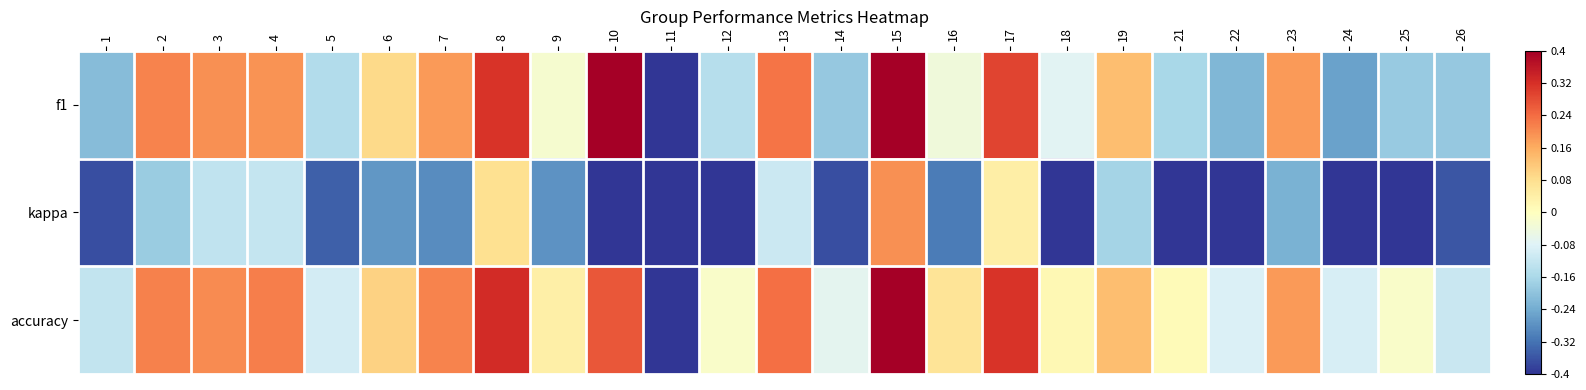

How many data points does each series have?

25